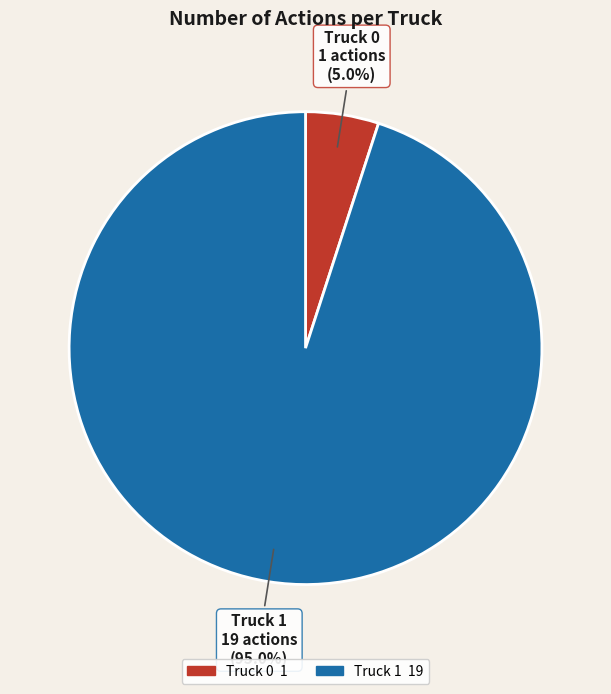

Which has a higher value, Truck 0 or Truck 1?

Truck 1